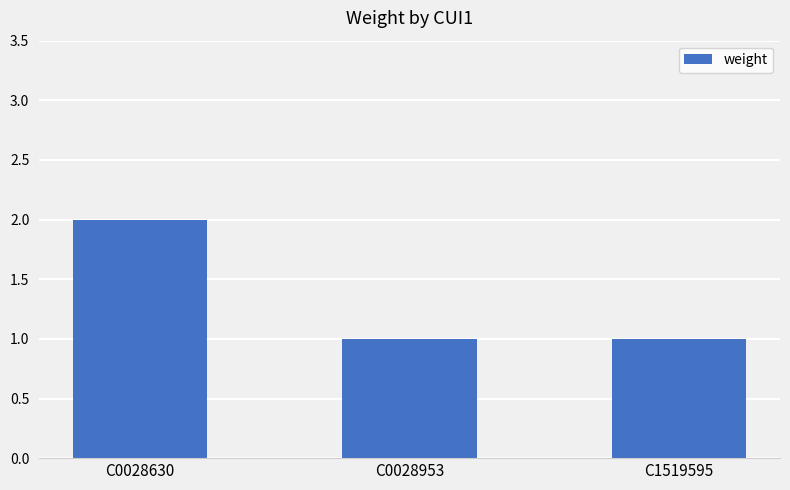

What is the greatest value displayed?

2